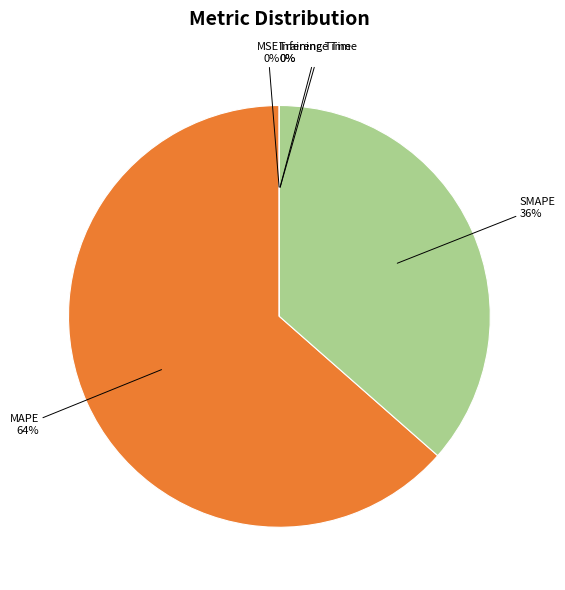

What is the largest slice in the pie chart?

MAPE